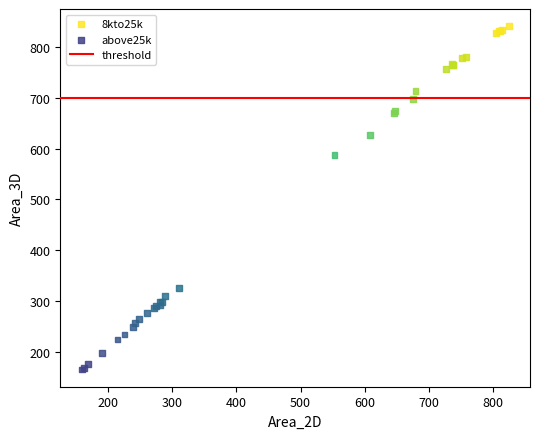

Which series contains the highest Y value?

8kto25k